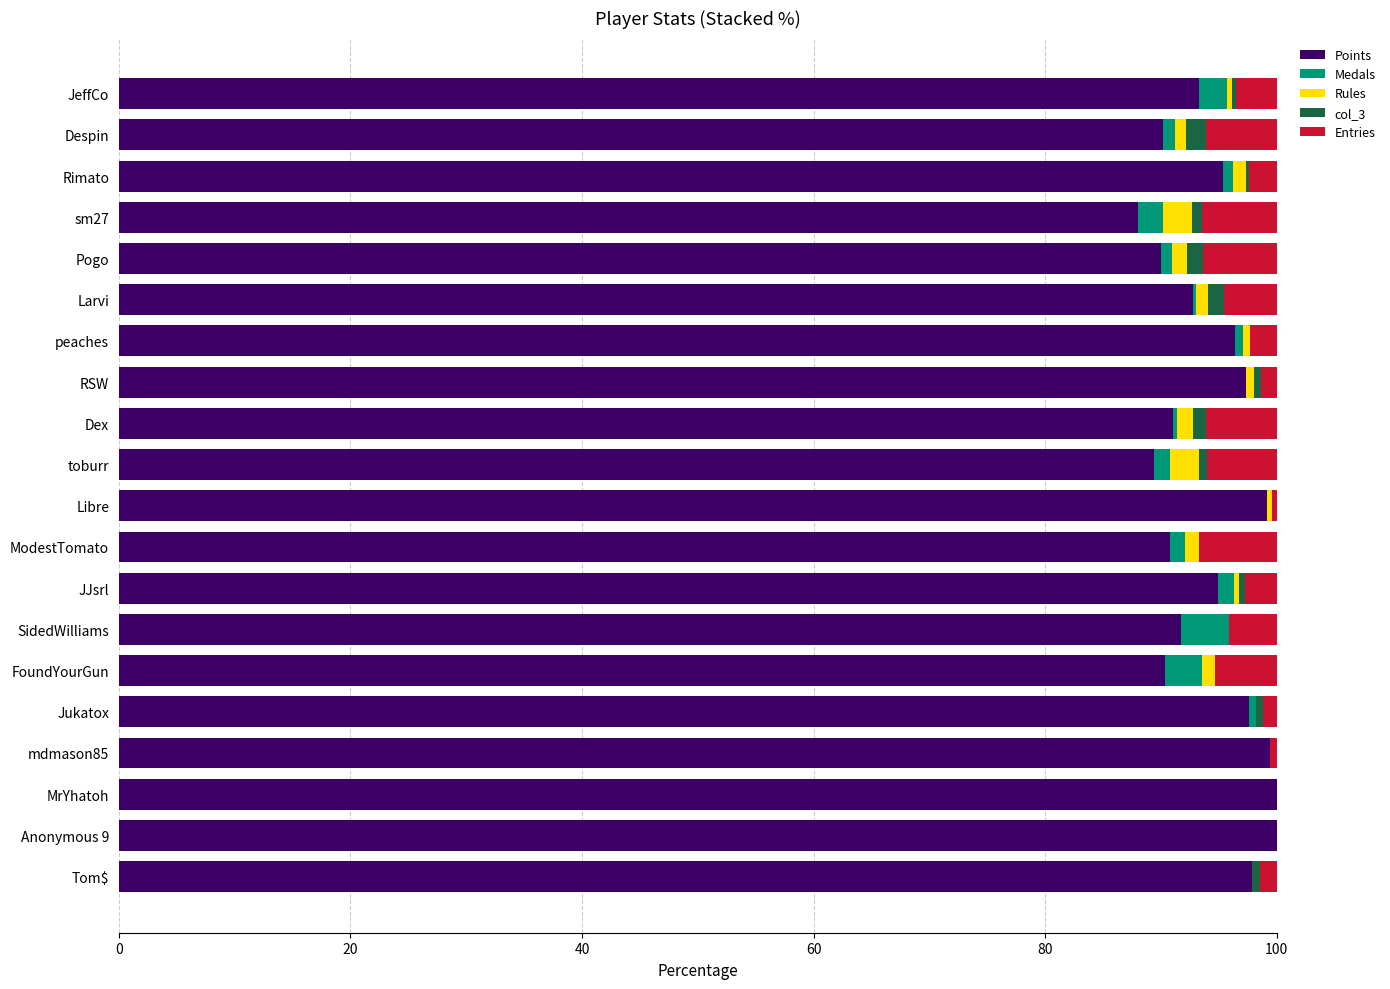

What is the maximum value for Points?

100.0